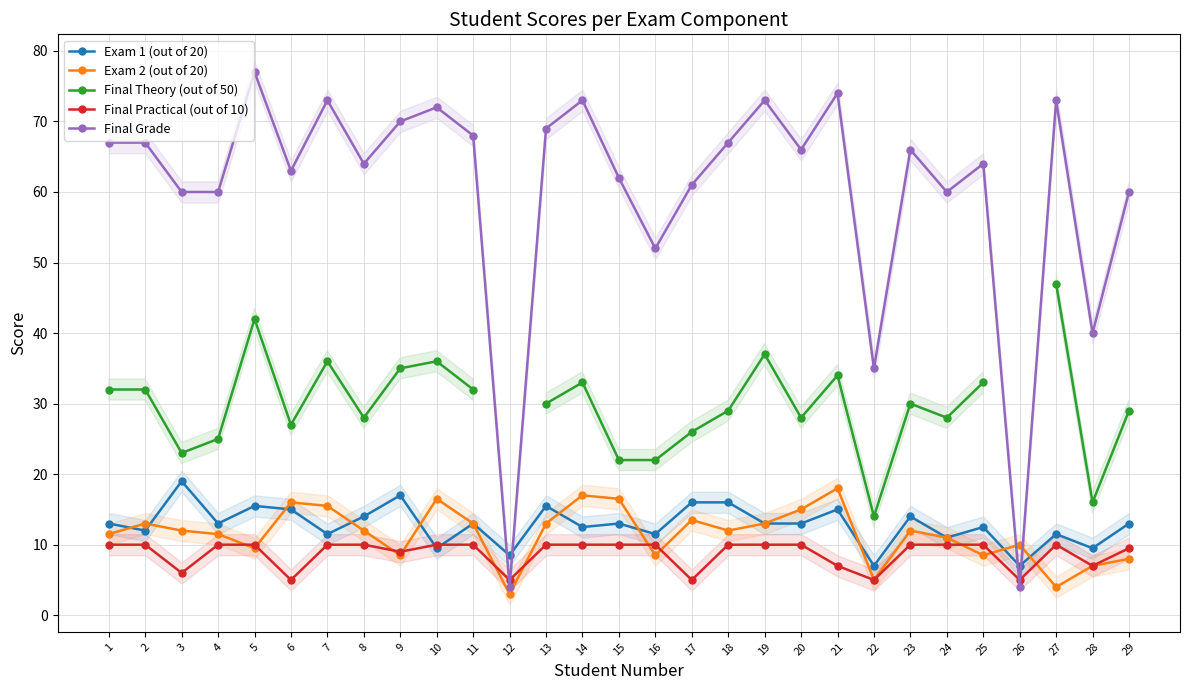

Rank the series at 3 from lowest to highest value.

Final Practical (out of 10), Exam 2 (out of 20), Exam 1 (out of 20), Final Theory (out of 50), Final Grade